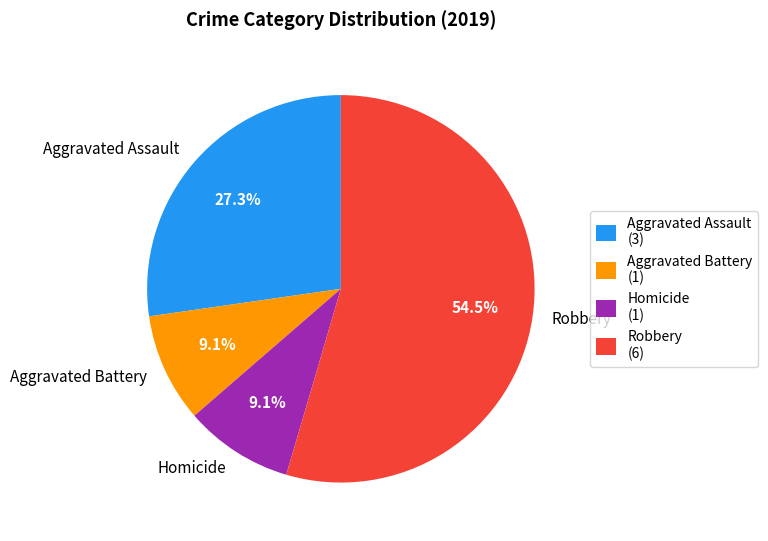

What percentage do Aggravated Battery and Robbery together represent?

63.6%